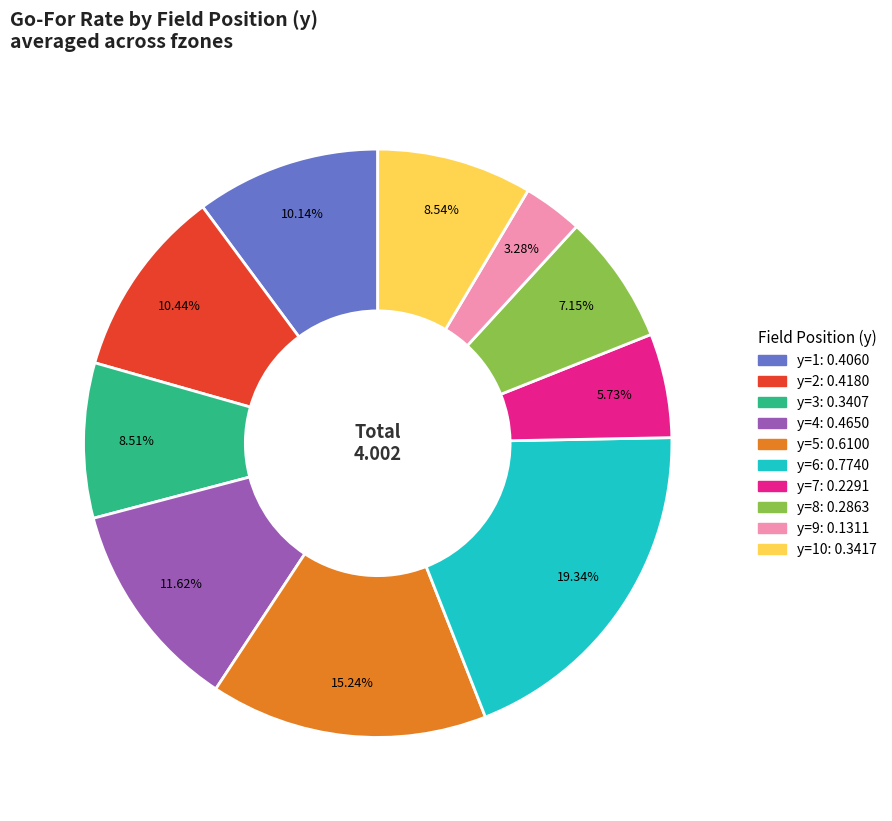

Is there any slice that represents more than half of the pie?

No